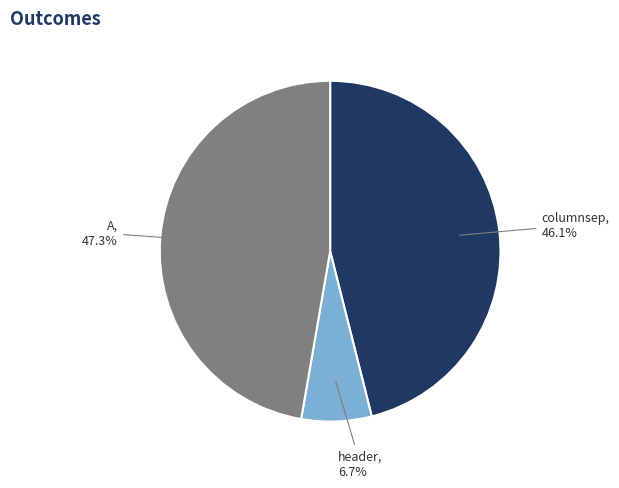

To the nearest percent, what is the difference between the A and header slice percentages?

41%